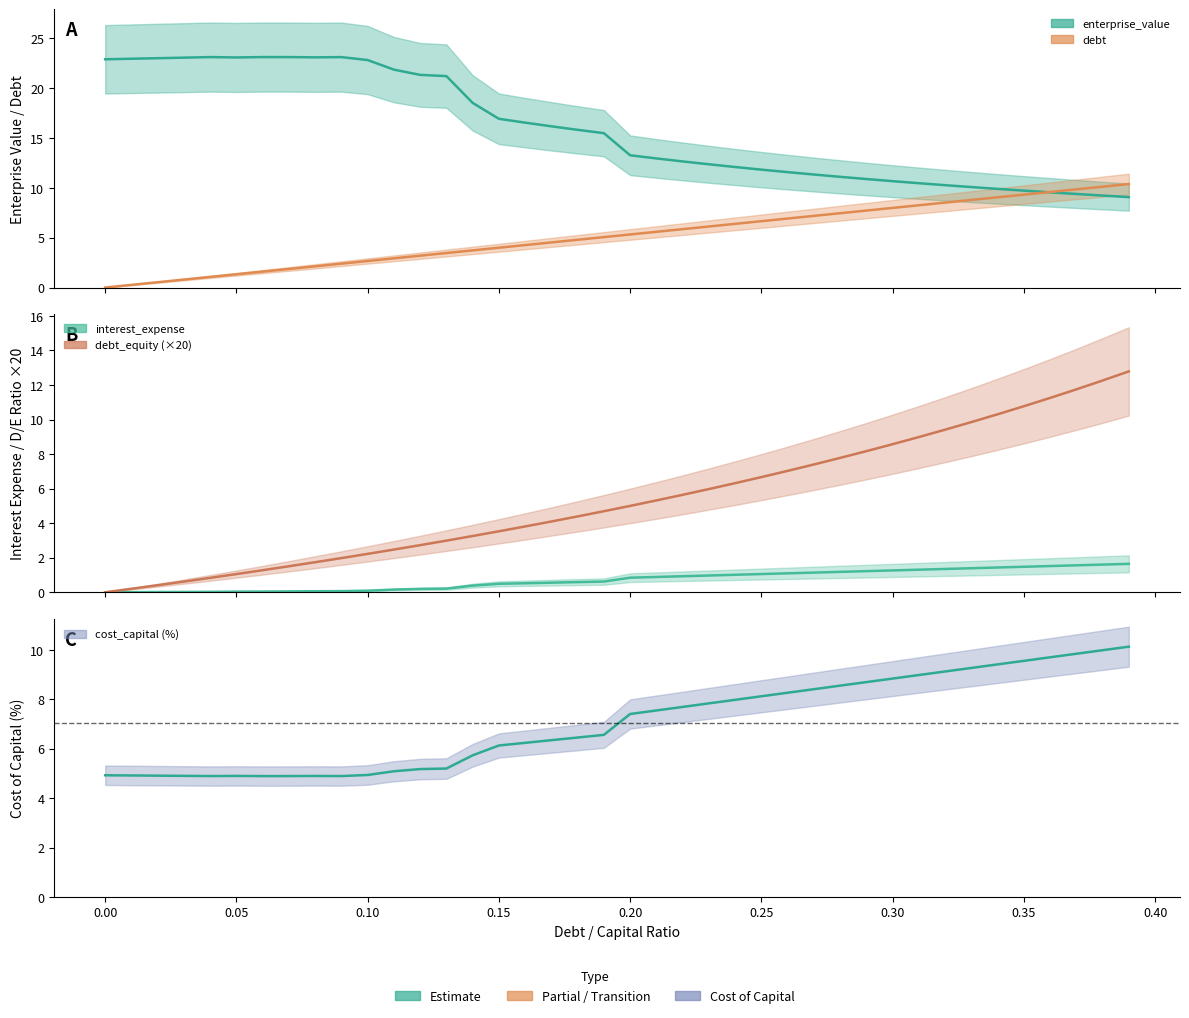

List the series in order of their peak value, lowest first.

interest_expense, cost_capital (%), debt, debt_equity (×20), enterprise_value